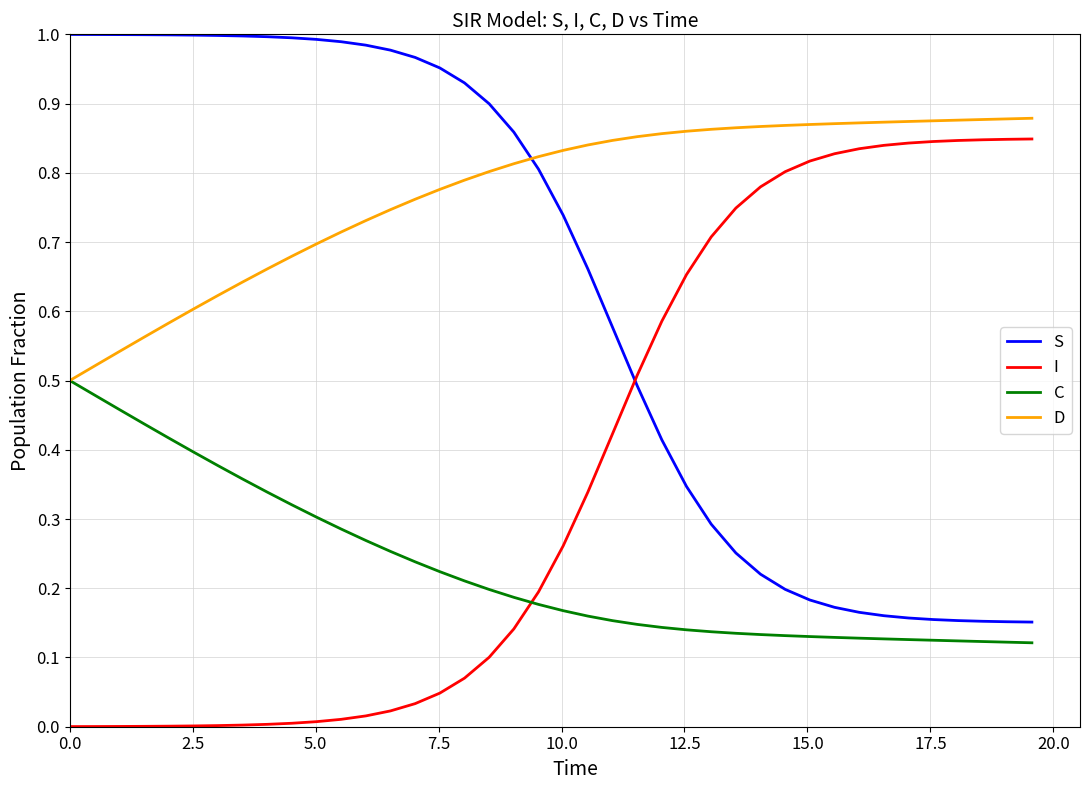

After their last crossing, which series has the higher values: C or I?

I